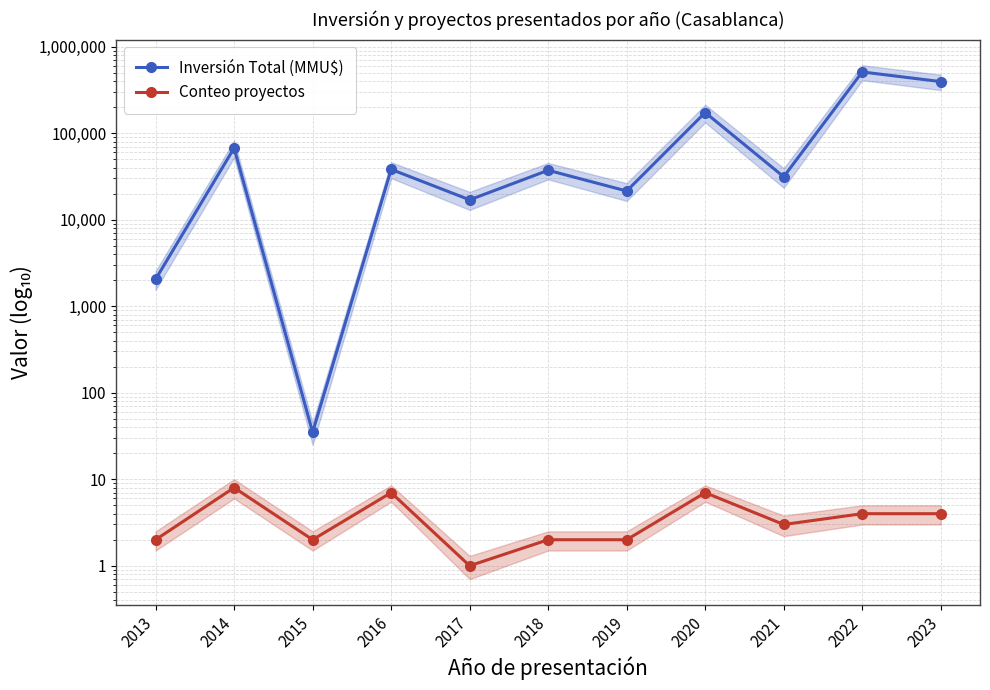

Reading right to left, transcribe all the data shown in this chart.

Inversión Total (MMU$): 395512	511500	31413	173699	21500	37320	17000	38255	35	67500	2050
Conteo proyectos: 4	4	3	7	2	2	1	7	2	8	2